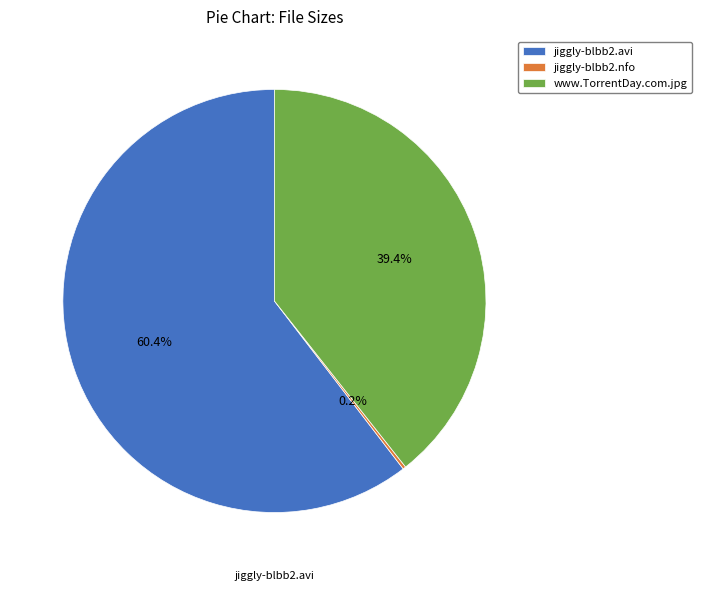

Which category has the biggest portion of the pie?

jiggly-blbb2.avi